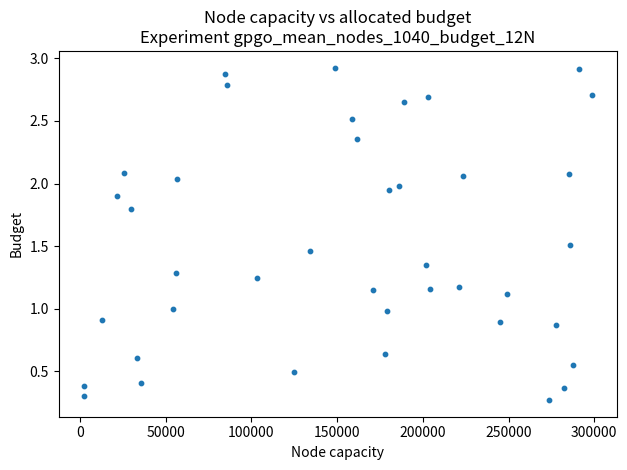

How many points are shown in the scatter plot?

40